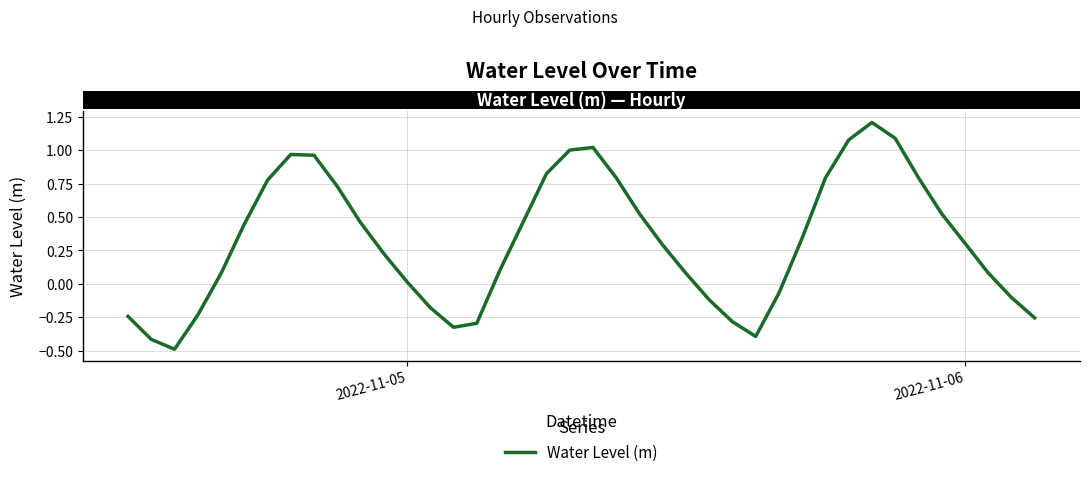

What is the minimum value shown in the chart?

-0.5